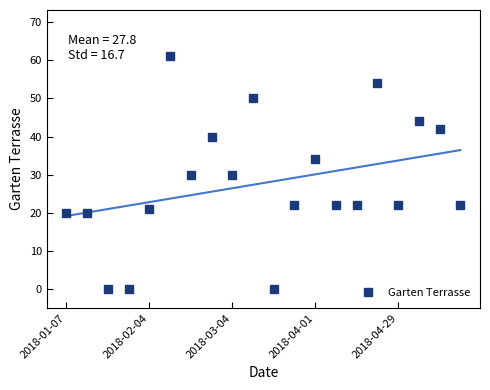

Reading right to left, extract all data points from this chart.

22	42	44	22	54	22	22	34	22	0	50	30	40	30	61	21	0	0	20	20